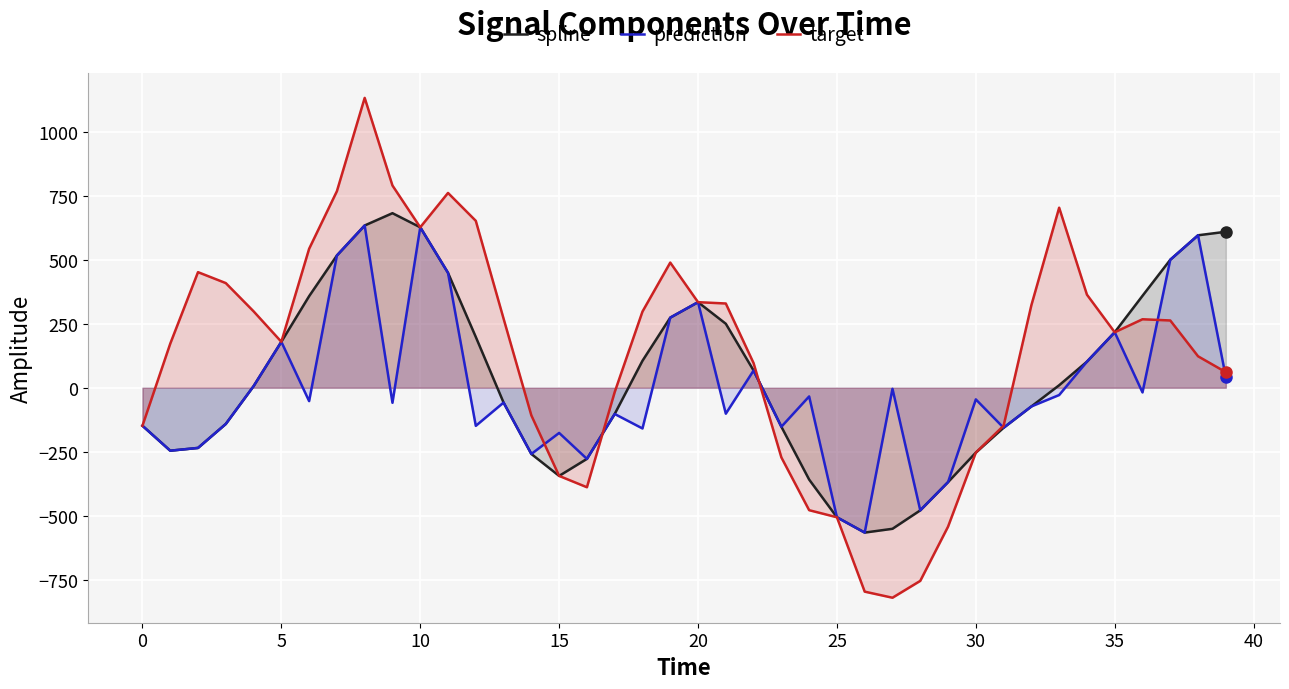

How many interior local valleys does the target series have?

5